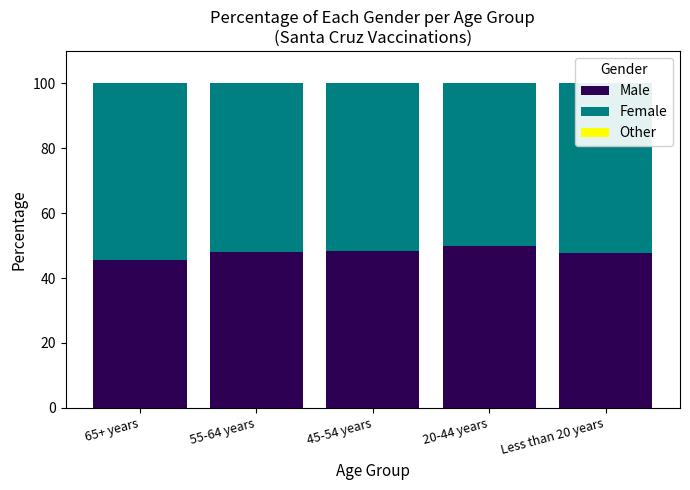

Is it true that Male equals 59.6 at 65+ years?

False